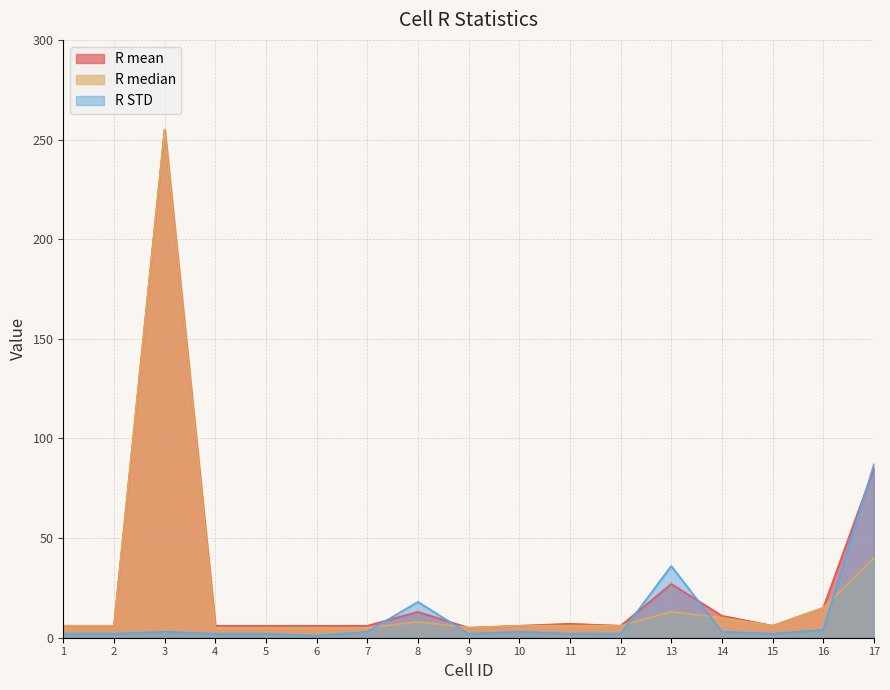

What is the maximum value shown in the chart?

255